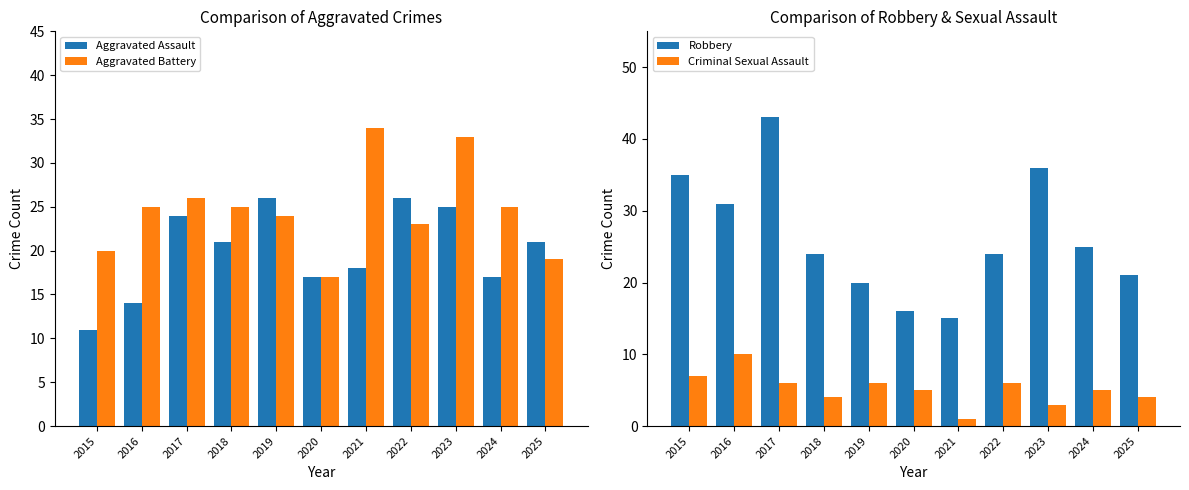

What is the value of the Criminal Sexual Assault bar at the 1st from the left?

7